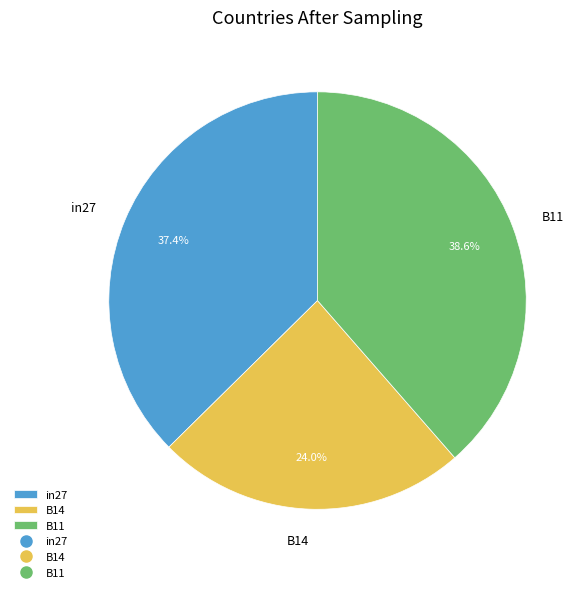

Do in27 and B11 together represent more than half of the pie?

Yes